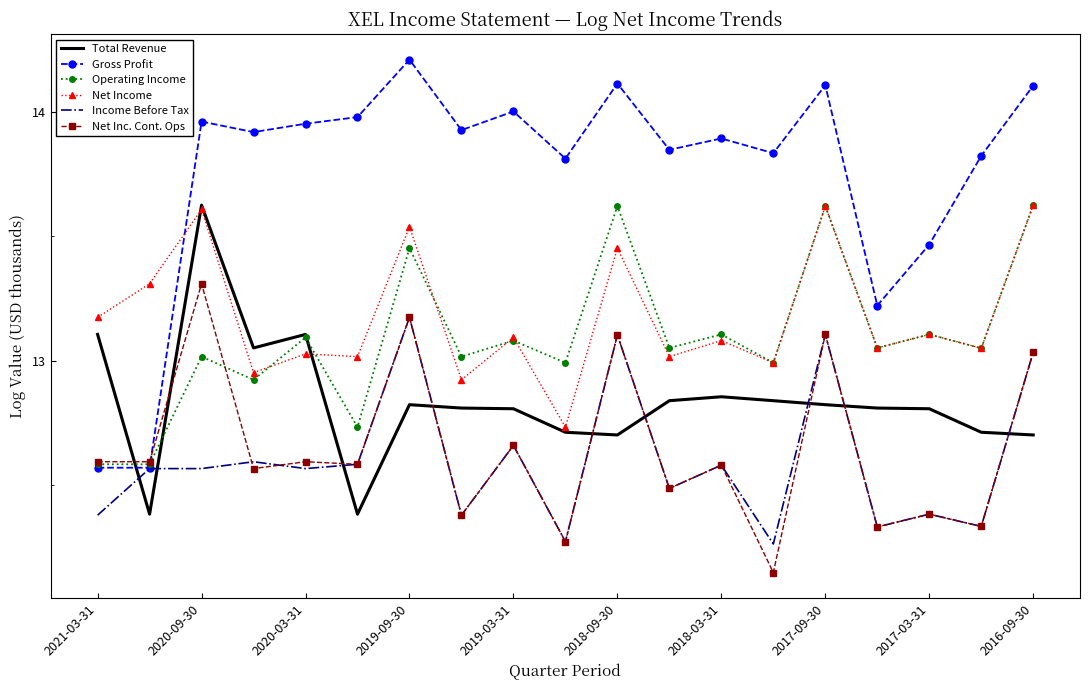

What is the maximum value shown in the chart?

14.2